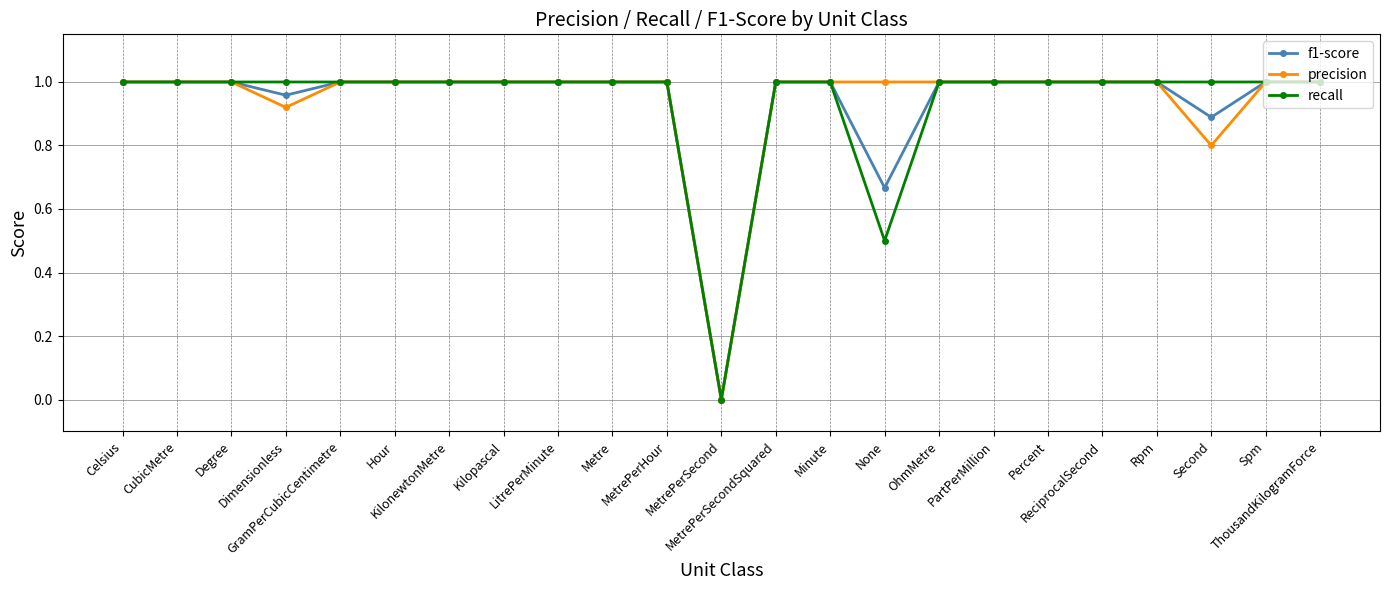

How many positive values does the recall series have?

22